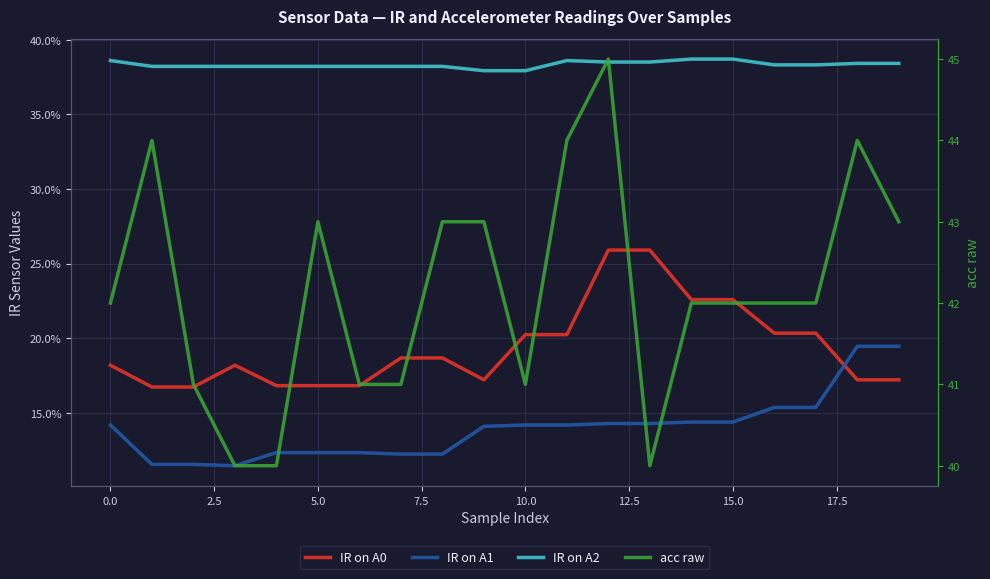

What are all the series names shown in the legend?

IR on A0, IR on A1, IR on A2, acc raw